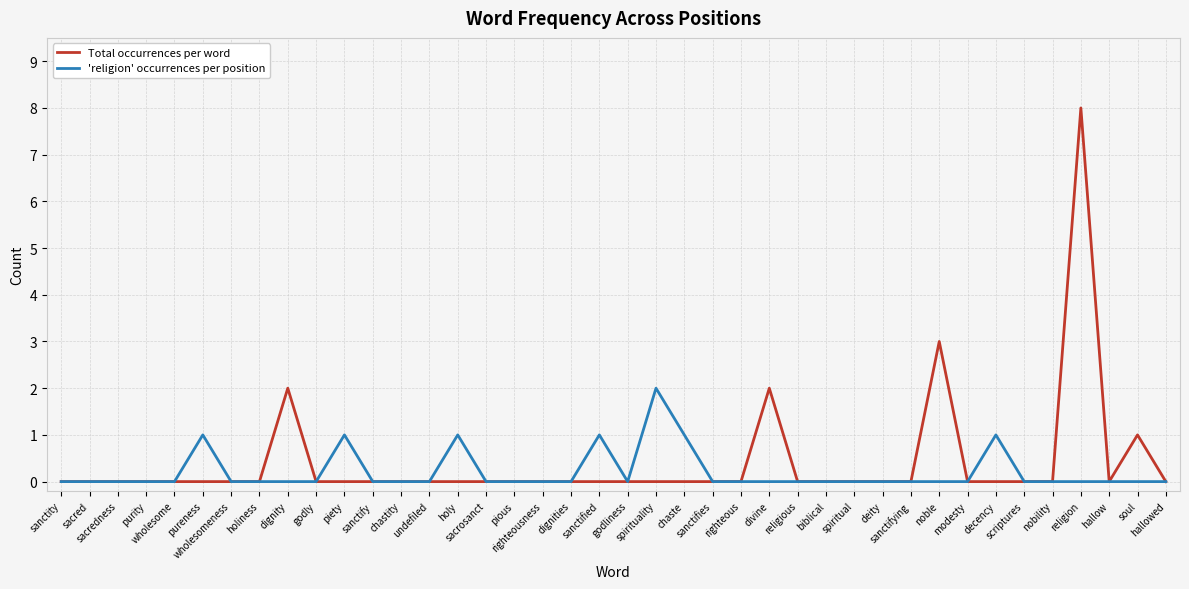

What is the sum of all Total occurrences per word values?

16